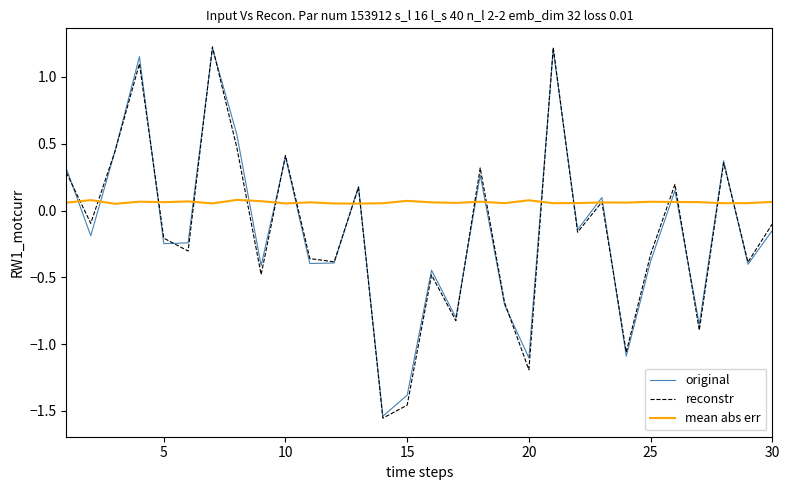

After their last crossing, which series has the higher values: mean abs err or original?

mean abs err